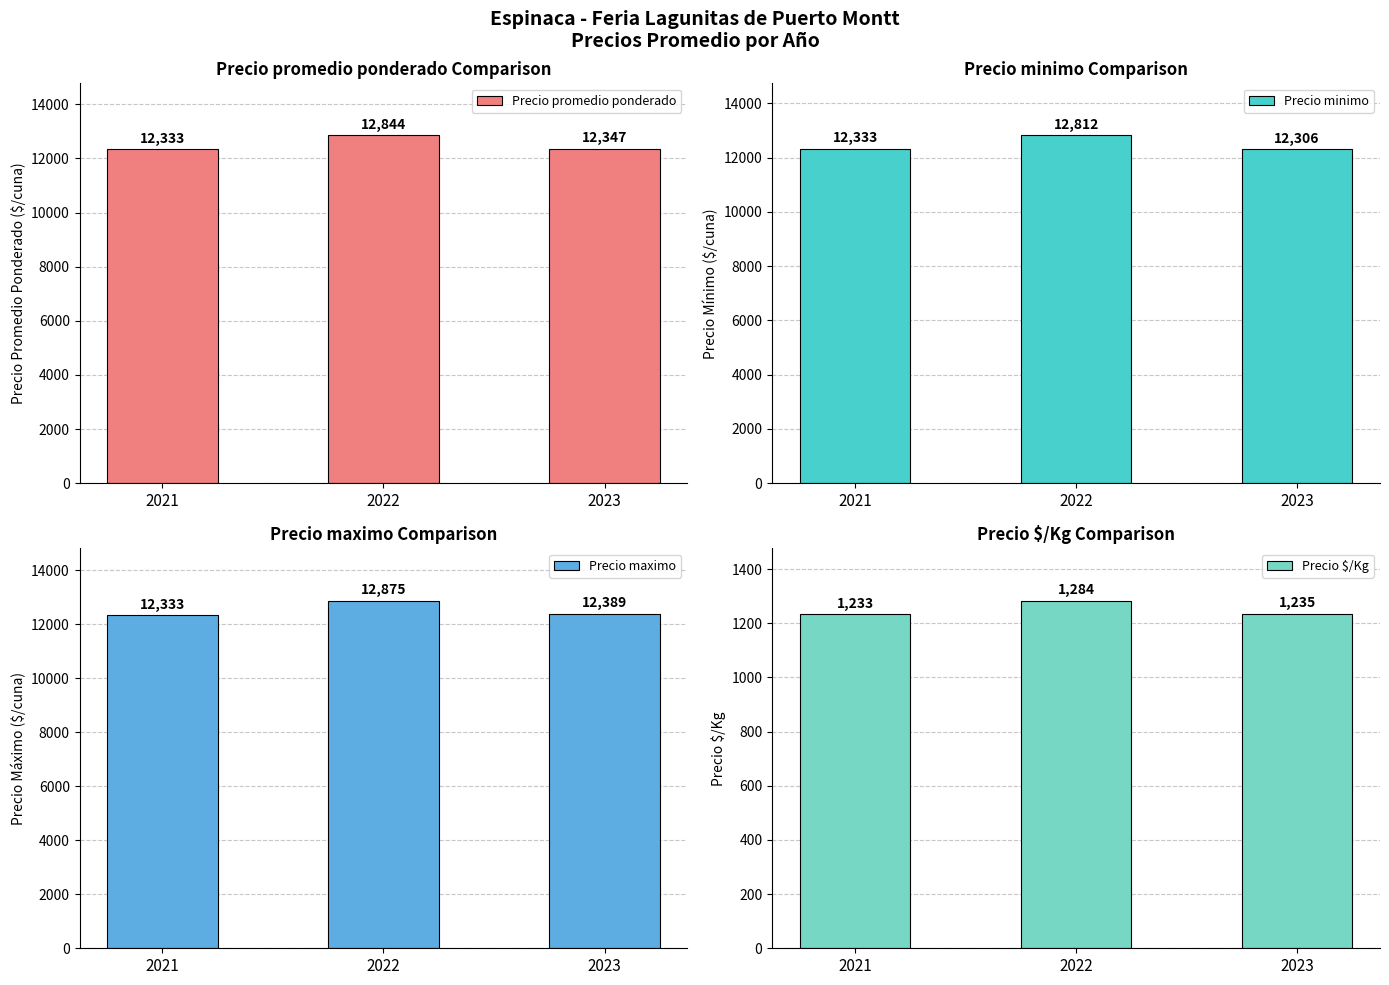

At which label does Precio maximo first exceed 12389?

2022